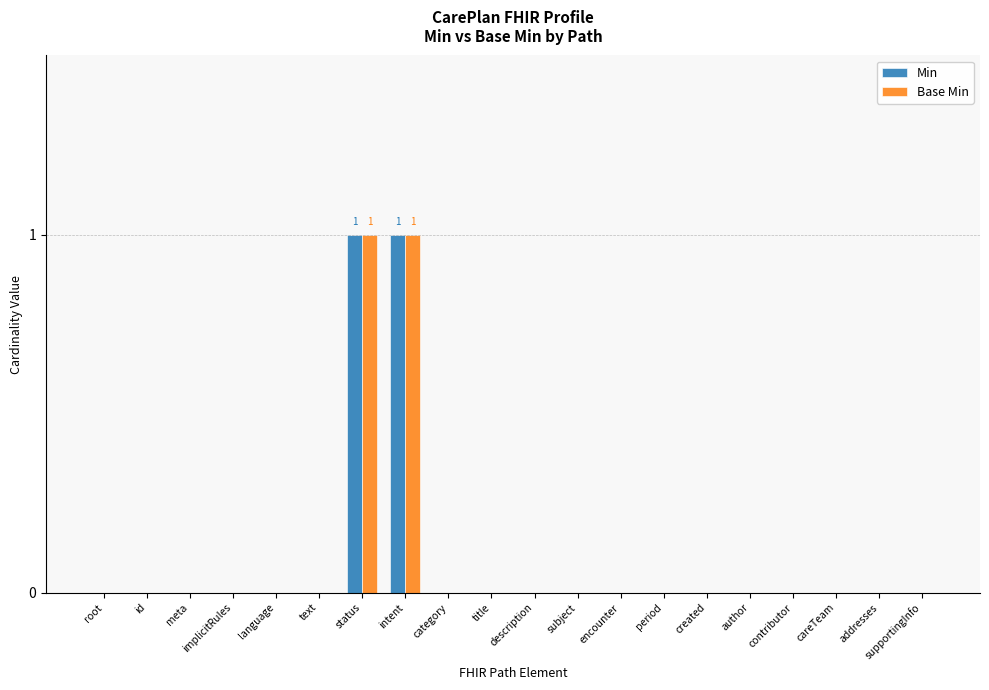

How many data points does each series have?

20